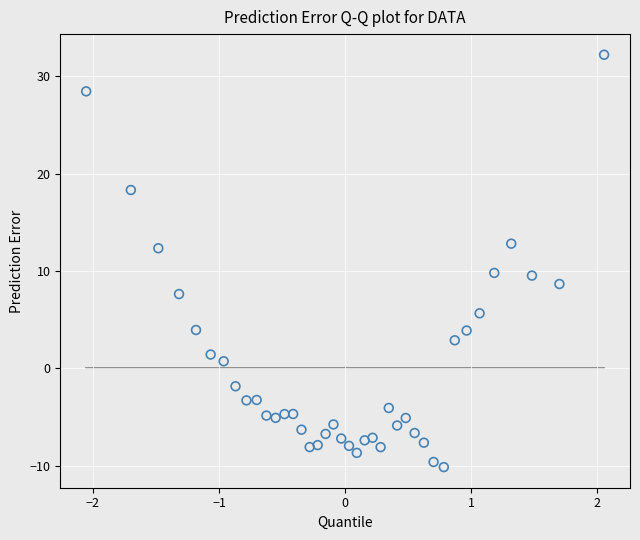

What is the range of X values (max minus min)?

4.1